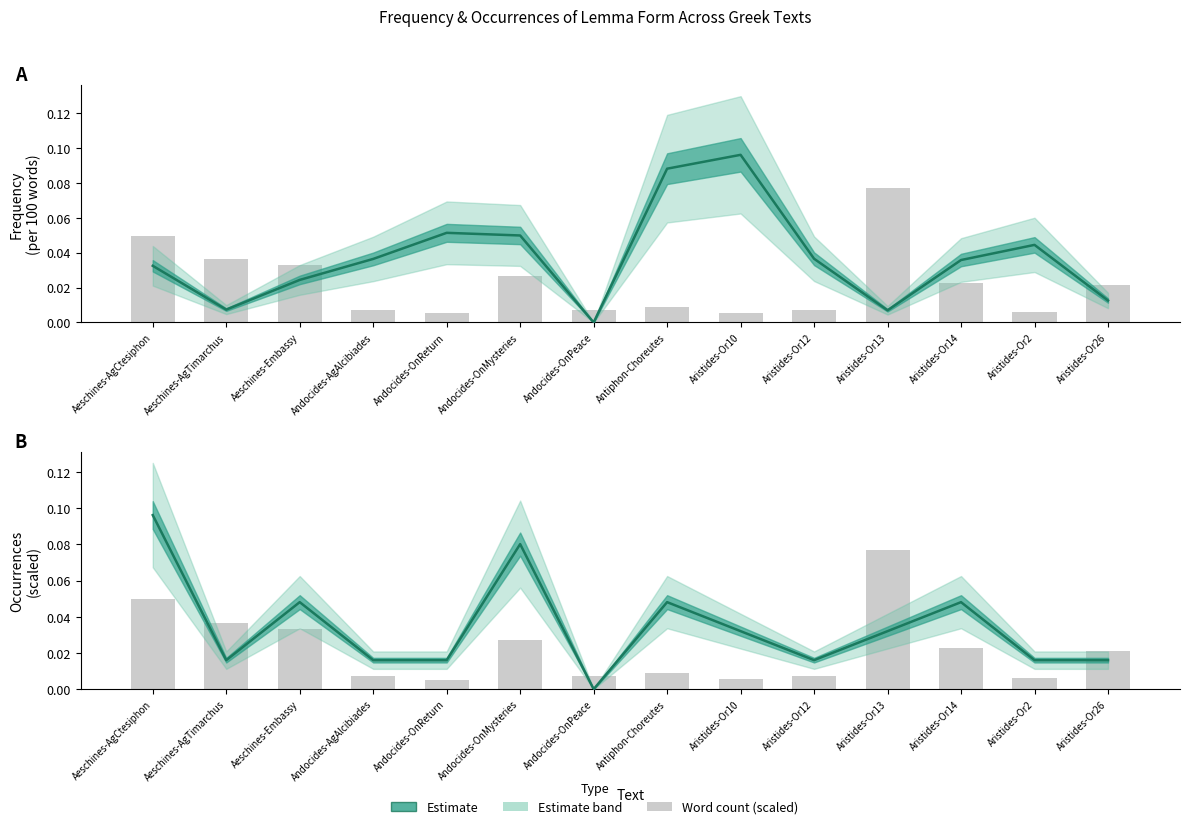

Where is Occurrences (scaled) nearest to the value 0?

Andocides-OnPeace